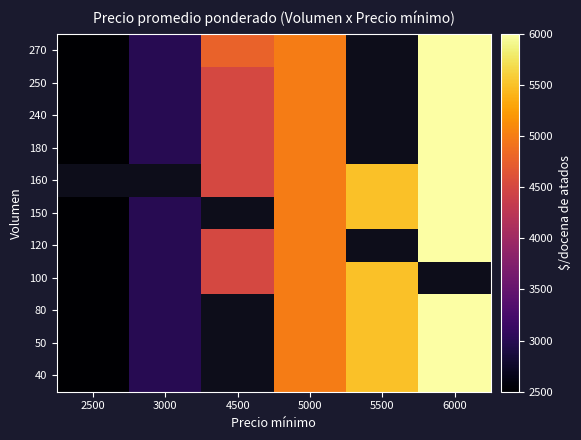

How many data points in 180 are above 5000?

1